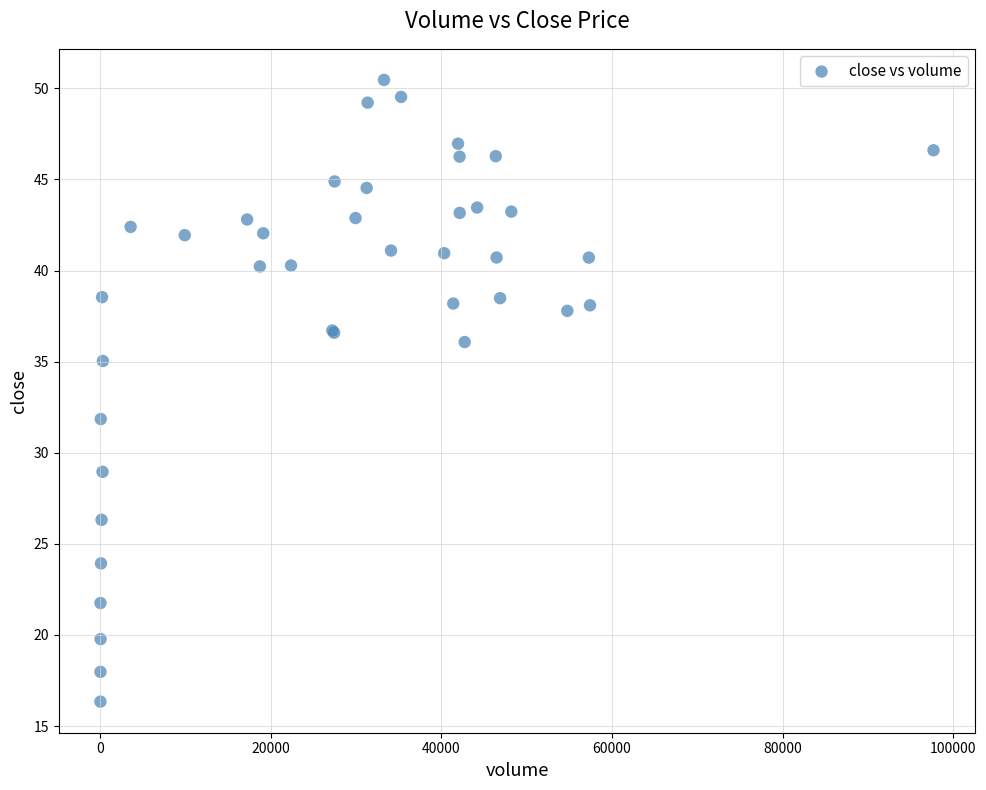

What Y value in the scatter plot is closest to 33?

31.9